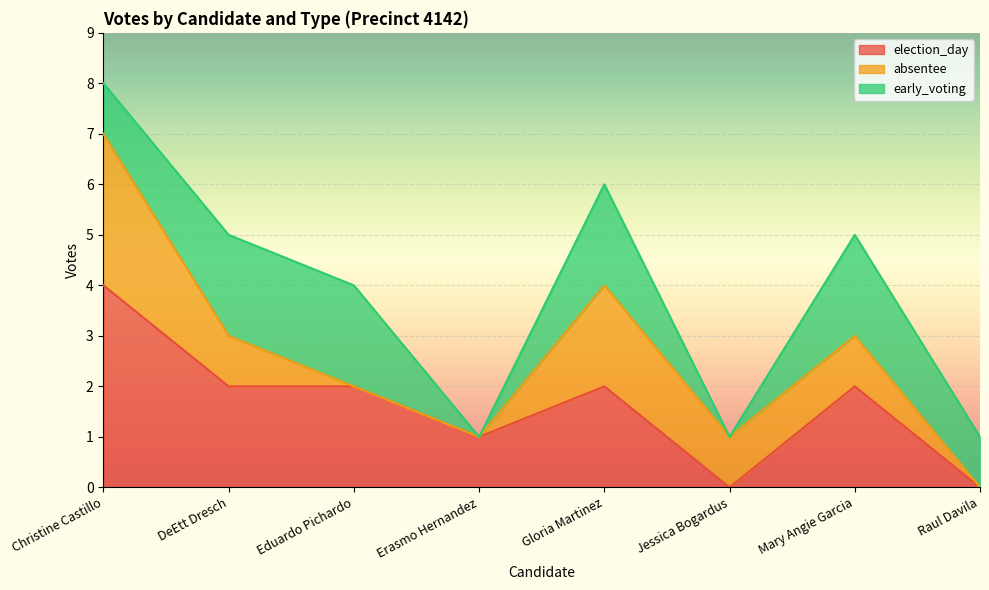

Reading left to right, what are all the values shown in this chart?

election_day: 4	2	2	1	2	0	2	0
absentee: 3	1	0	0	2	1	1	0
early_voting: 1	2	2	0	2	0	2	1